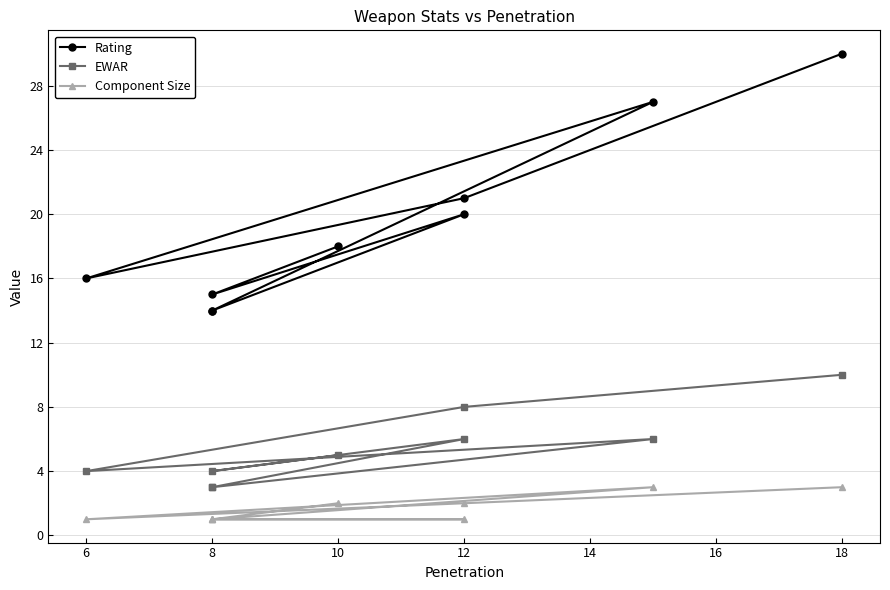

What are all the series names shown in the legend?

Rating, EWAR, Component Size